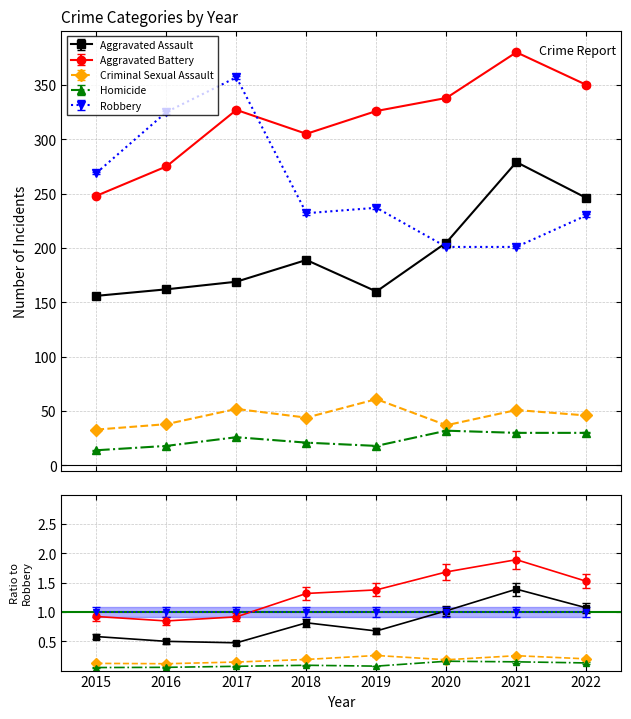

True or false: Criminal Sexual Assault has more than 0 points higher than both neighbors.

True